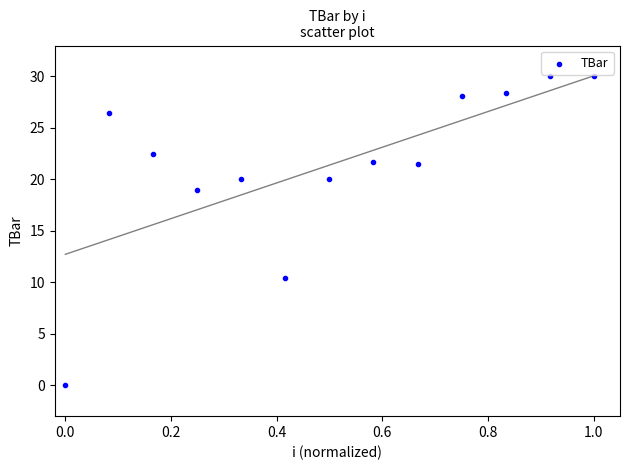

What is the range of X values (max minus min)?

1.0